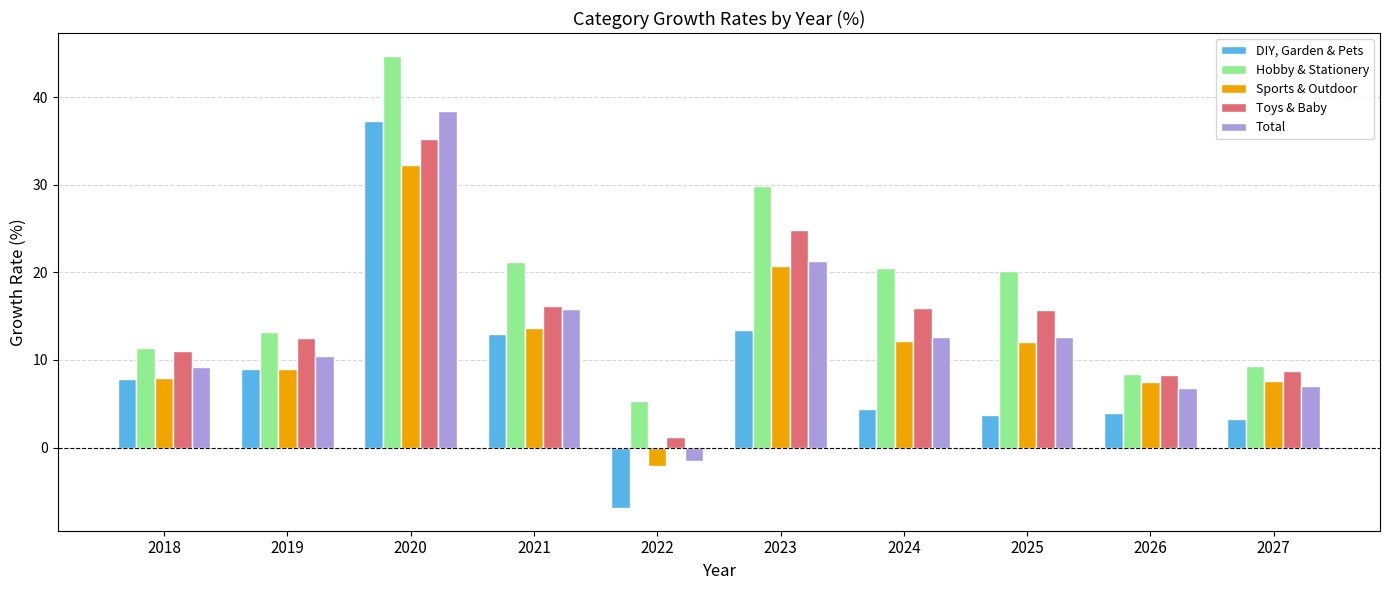

What is the average value of the Sports & Outdoor series?

12.1